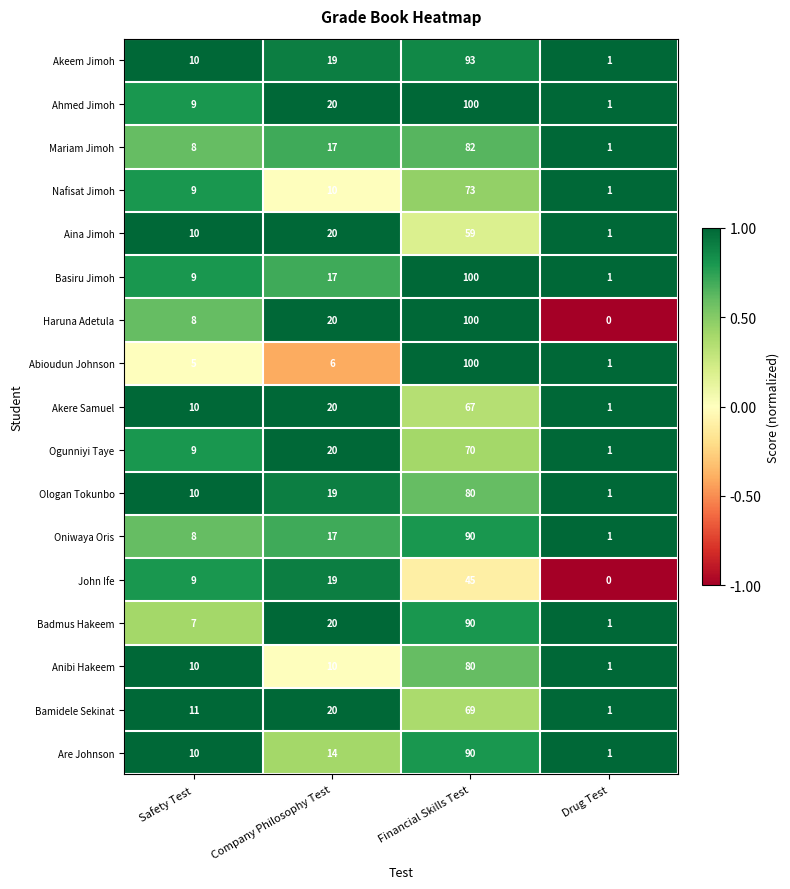

At which category is the sum across all series the highest?

Financial Skills Test